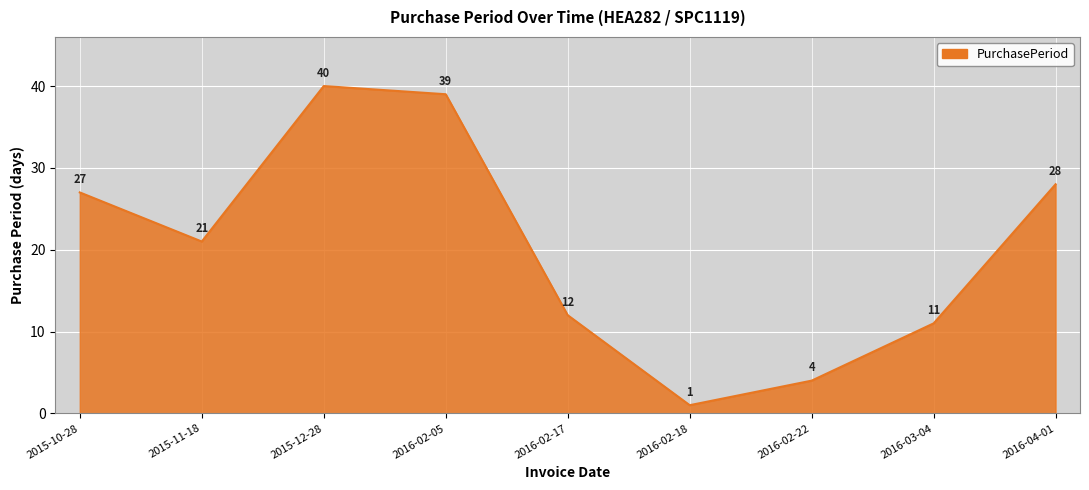

At which label is the value closest to 20?

2015-11-18